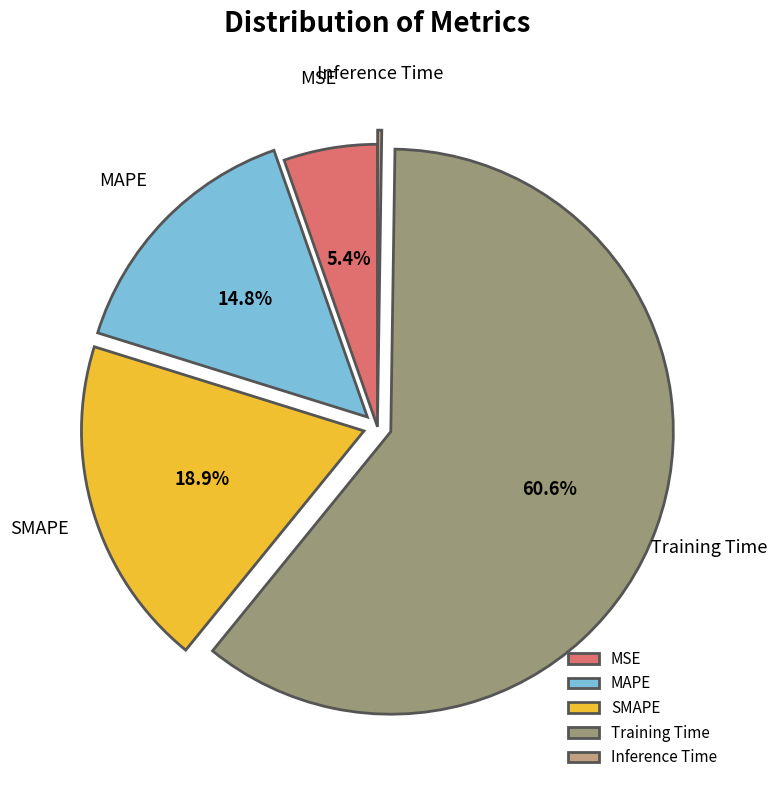

What is the ratio of the value at MSE to the value at Training Time?

0.1